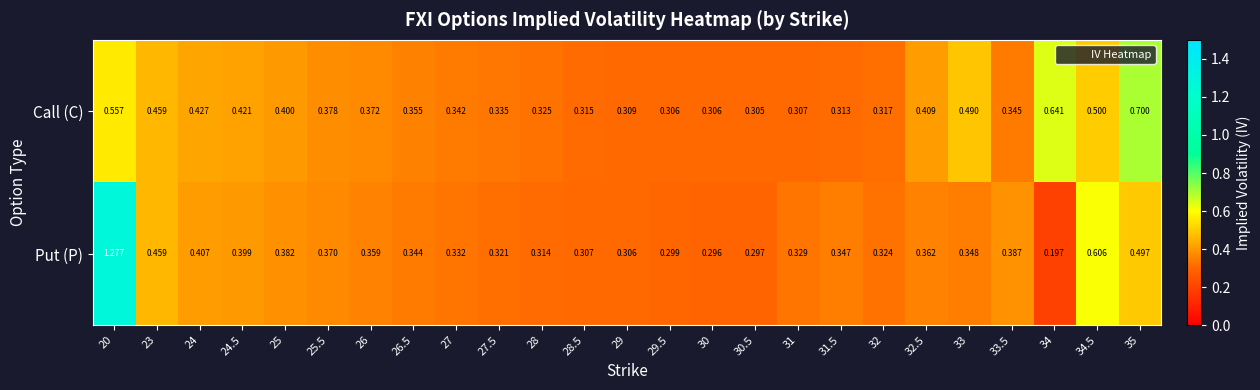

Rank the series by their maximum value, from highest to lowest.

Put (P), Call (C)